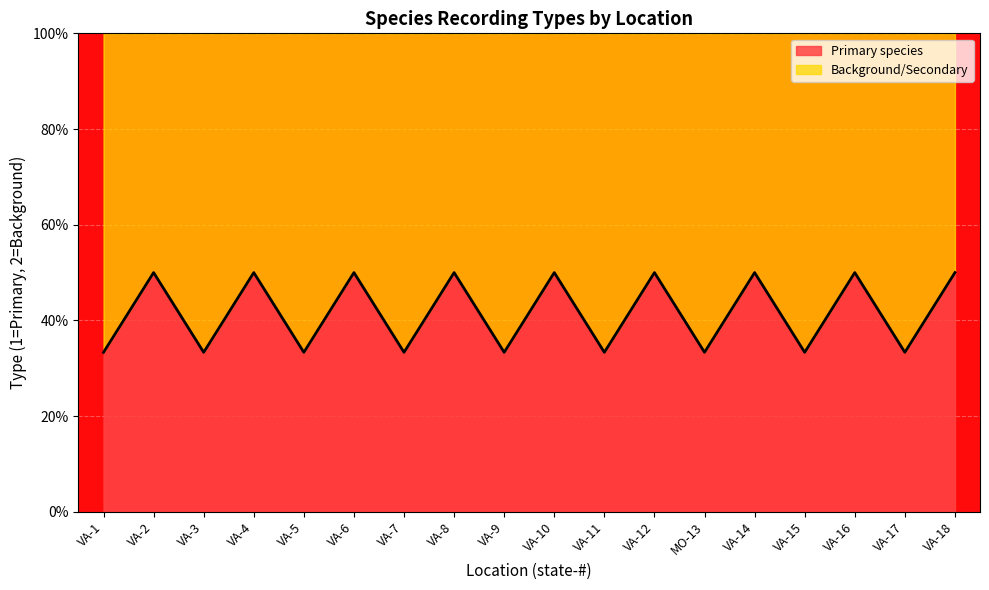

What is the average value?

41.7